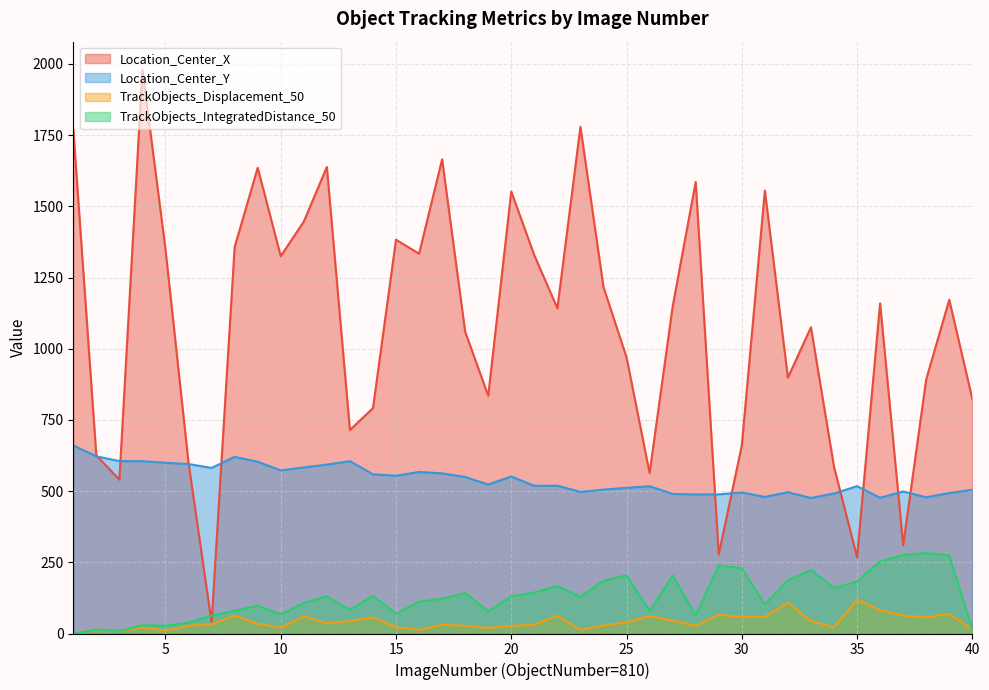

At how many categories does at least one series exceed 656?

31